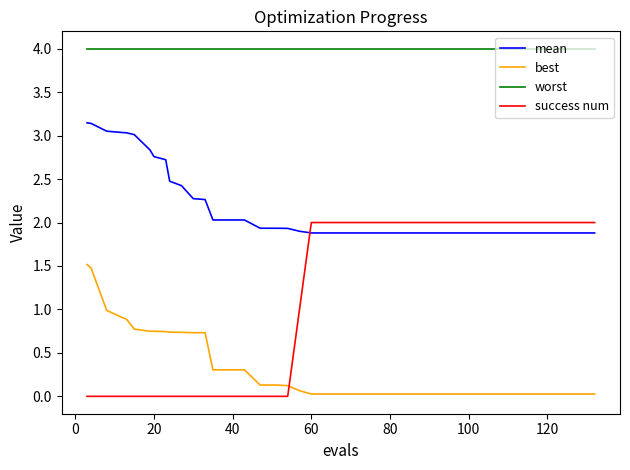

What is the sum of all best values?

14.3